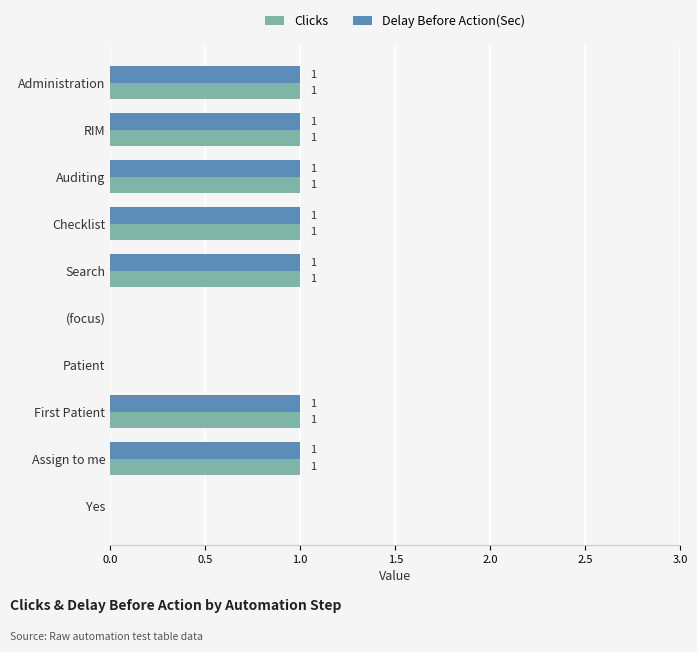

The Clicks series shows 1 at Checklist. True or false?

True